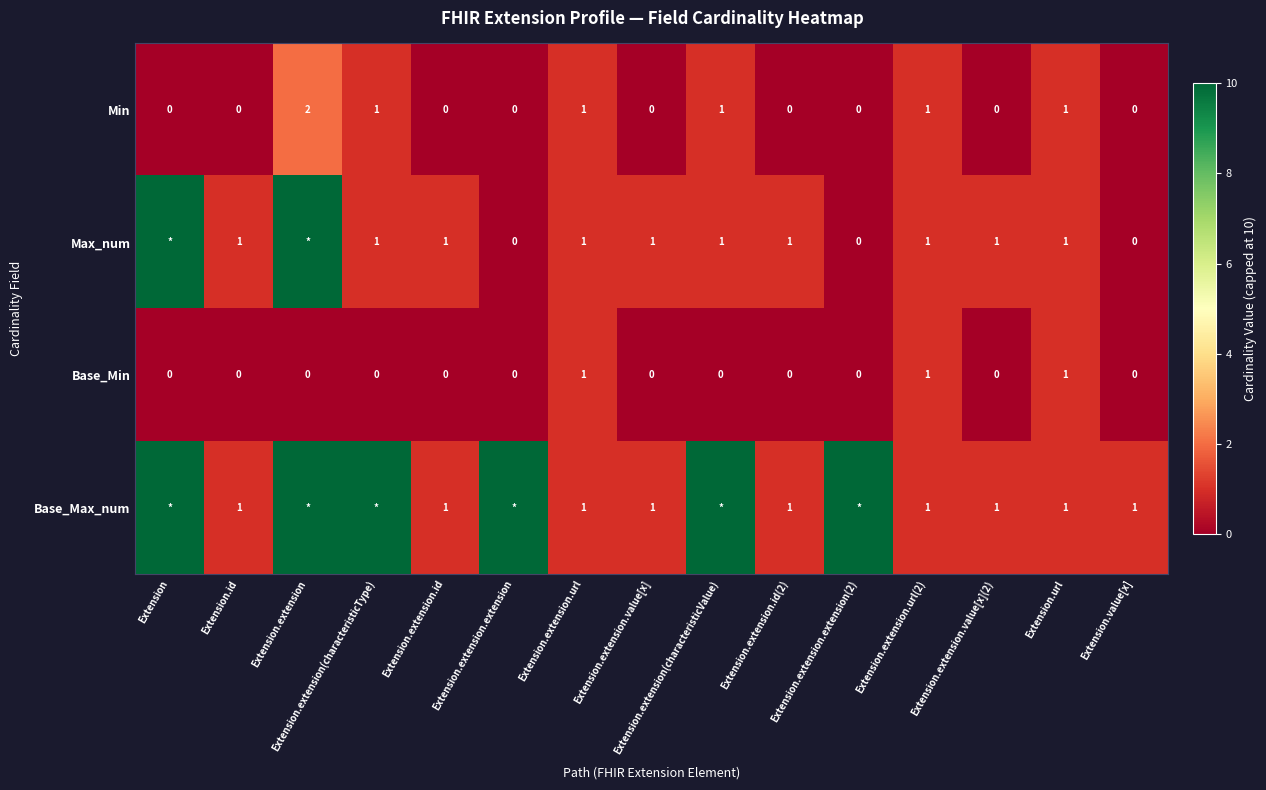

Between Extension.extension and Extension.value[x], which is larger?

Extension.extension